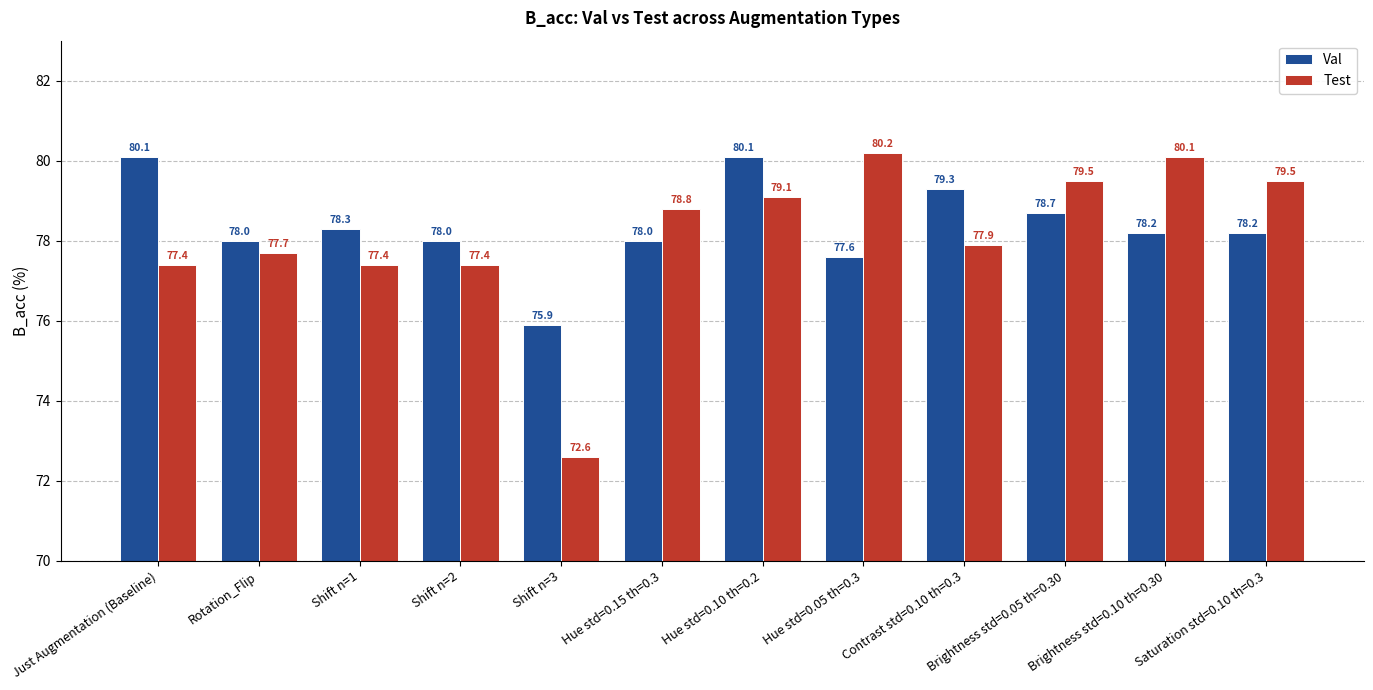

Which series has the largest range (max minus min)?

Test